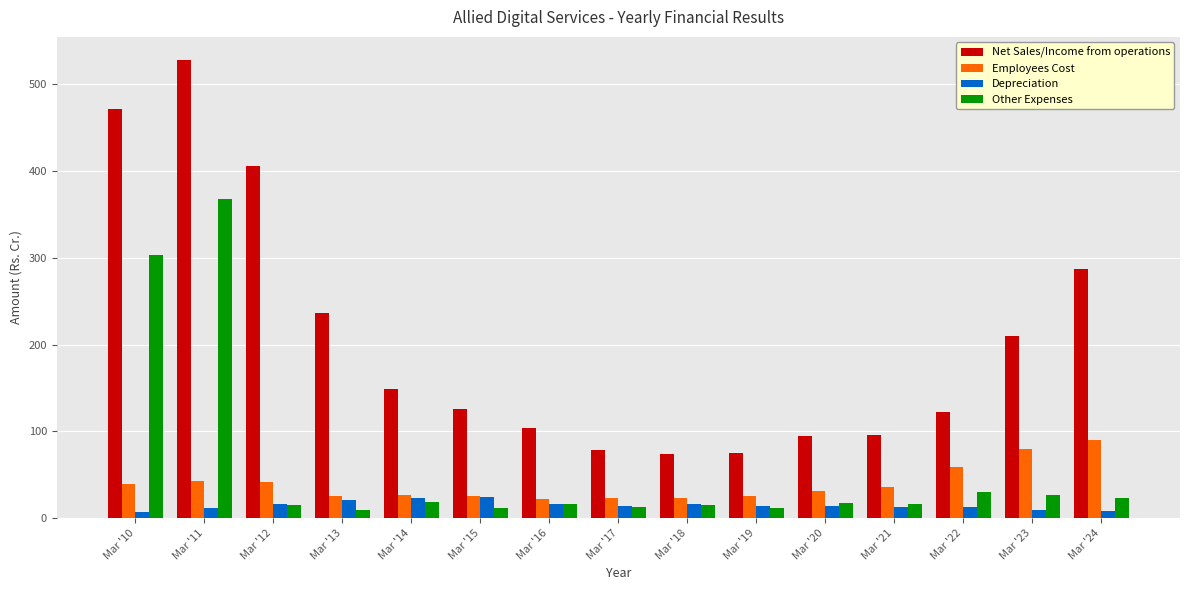

What is the spread (max minus min) of values at Mar '13?

227.0